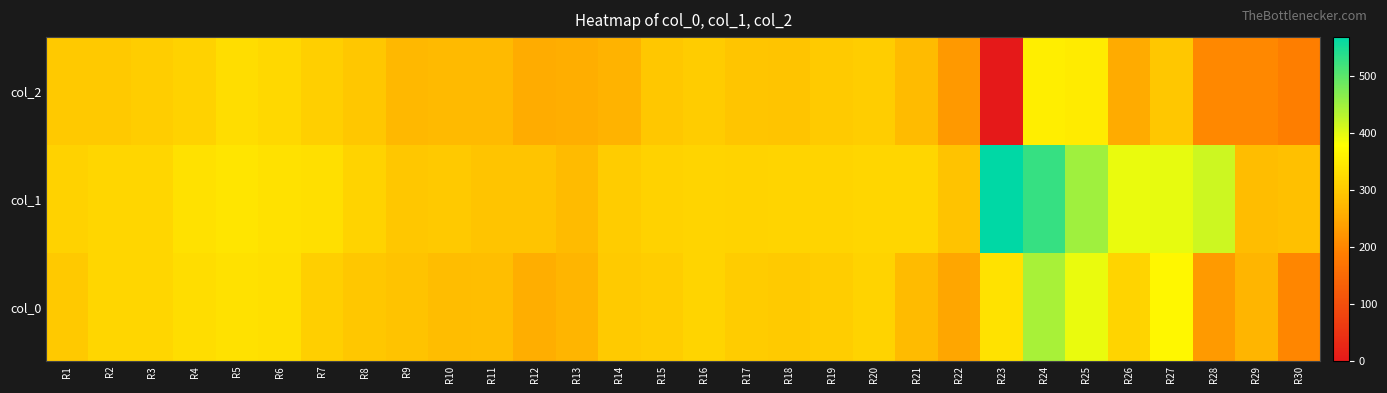

Reading right to left, what are all the values shown in this chart?

col_2: R30=187	R29=203	R28=203	R27=297	R26=255	R25=351	R24=354	R23=0	R22=228	R21=279	R20=306	R19=302	R18=293	R17=295	R16=304	R15=297	R14=268	R13=258	R12=257	R11=277	R10=277	R9=275	R8=296	R7=308	R6=322	R5=329	R4=313	R3=306	R2=300	R1=298
col_1: R30=285	R29=281	R28=417	R27=397	R26=394	R25=450	R24=528	R23=569	R22=289	R21=318	R20=318	R19=317	R18=316	R17=315	R16=317	R15=312	R14=303	R13=279	R12=292	R11=292	R10=300	R9=296	R8=314	R7=332	R6=334	R5=341	R4=335	R3=320	R2=320	R1=312
col_0: R30=202	R29=269	R28=230	R27=367	R26=317	R25=394	R24=443	R23=336	R22=247	R21=279	R20=315	R19=306	R18=302	R17=303	R16=316	R15=305	R14=301	R13=271	R12=259	R11=284	R10=281	R9=290	R8=296	R7=308	R6=332	R5=334	R4=331	R3=320	R2=320	R1=300